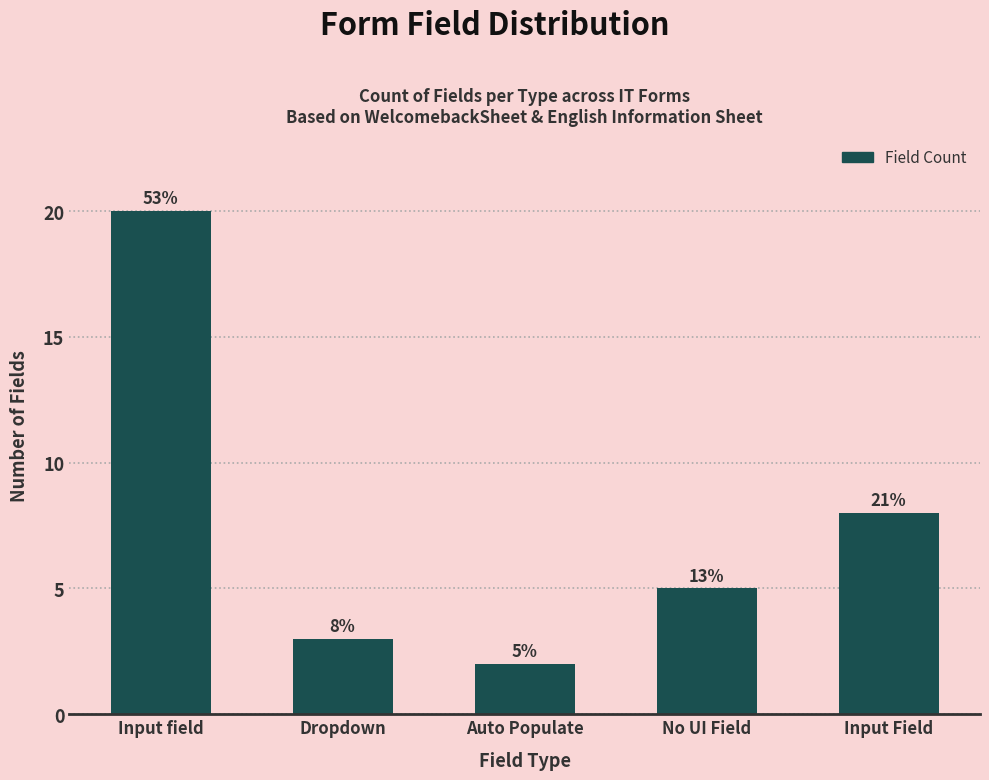

What is the change in value from Input field to Auto Populate?

-18